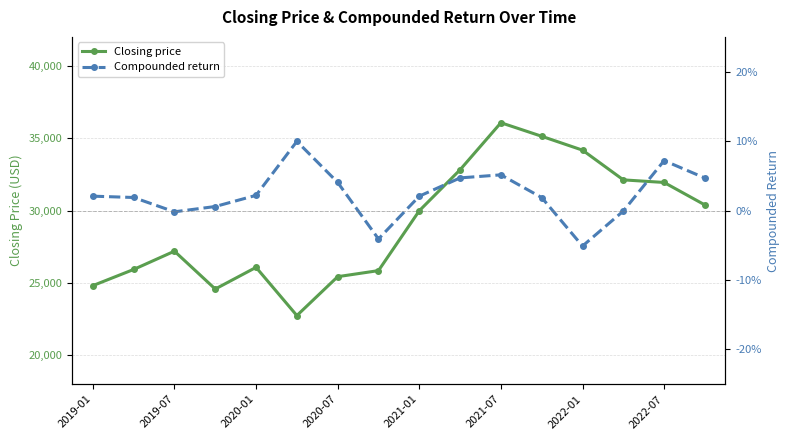

The value of Closing price at 2020-01 is 40277.9. True or false?

False